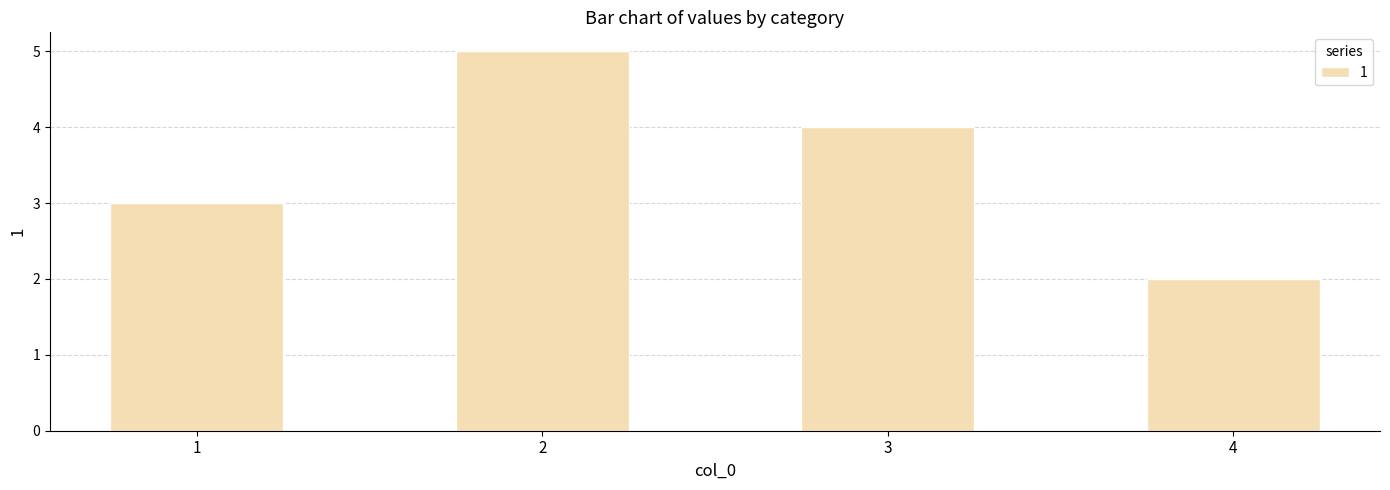

What is the minimum value shown in the chart?

2